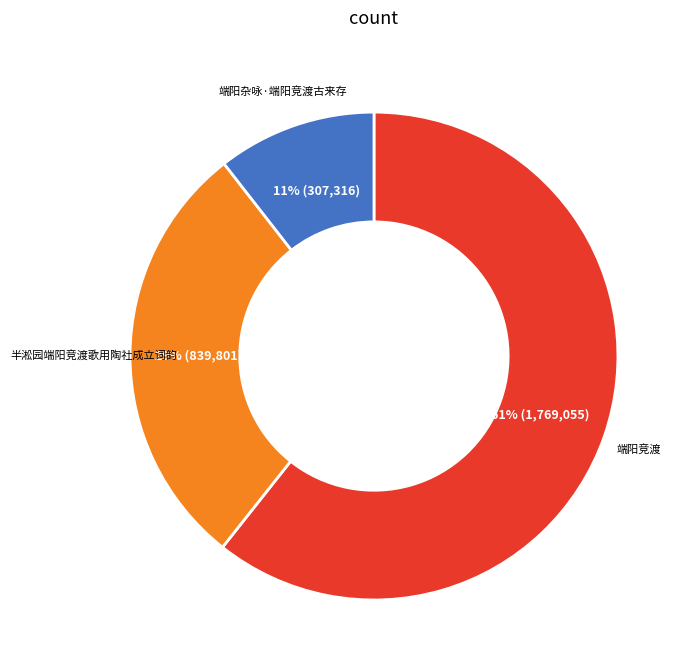

Is there a majority slice in this chart?

Yes